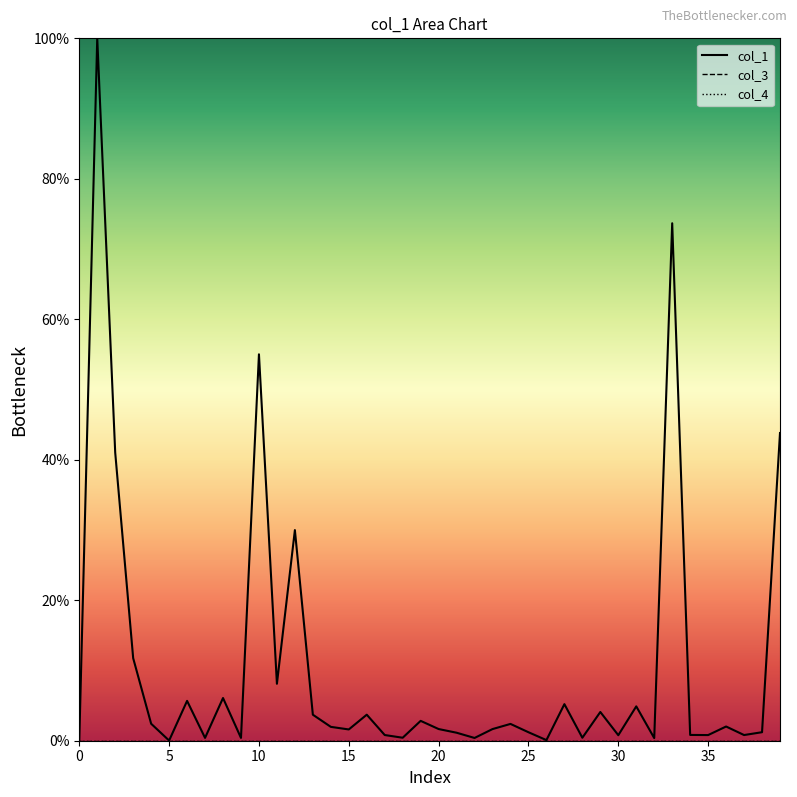

Reading right to left, what are all the values shown in this chart?

col_1_line: 43.8	1.2	0.8	2.0	0.8	0.8	73.7	0.4	4.9	0.8	4.1	0.4	5.2	0.1	1.2	2.4	1.7	0.4	1.1	1.7	2.8	0.4	0.8	3.7	1.6	2.0	3.7	30.0	8.1	55.0	0.4	6.1	0.4	5.7	0.0	2.4	11.7	41.0	100.0	0.0
col_3_line: 0.0	0.0	0.0	0.0	0.0	0.0	0.0	0.0	0.0	0.0	0.0	0.0	0.0	0.0	0.0	0.0	0.0	0.0	0.0	0.0	0.0	0.0	0.0	0.0	0.0	0.0	0.0	0.0	0.0	0.0	0.0	0.0	0.0	0.0	0.0	0.0	0.0	0.0	0.0	0.0
col_4_line: 0.0	0.0	0.0	0.0	0.0	0.0	0.0	0.0	0.0	0.0	0.0	0.0	0.0	0.0	0.0	0.0	0.0	0.0	0.0	0.0	0.0	0.0	0.0	0.0	0.0	0.0	0.0	0.0	0.0	0.0	0.0	0.0	0.0	0.0	0.0	0.0	0.0	0.0	0.0	0.0